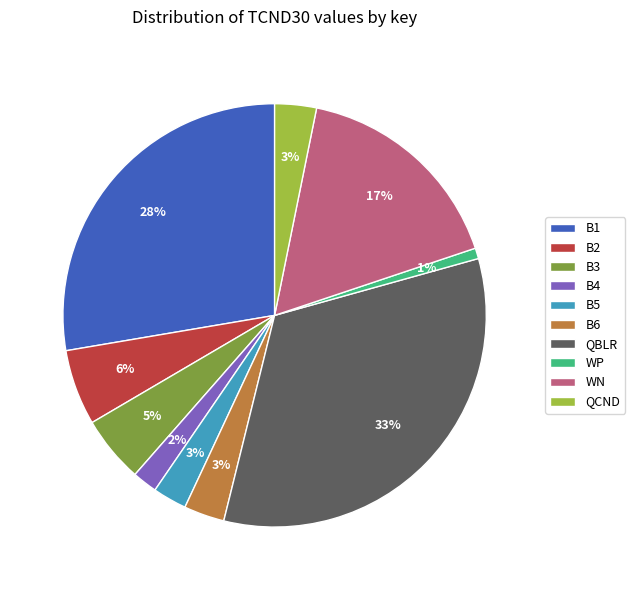

What percentage is the B2 slice, to the nearest percent?

6%